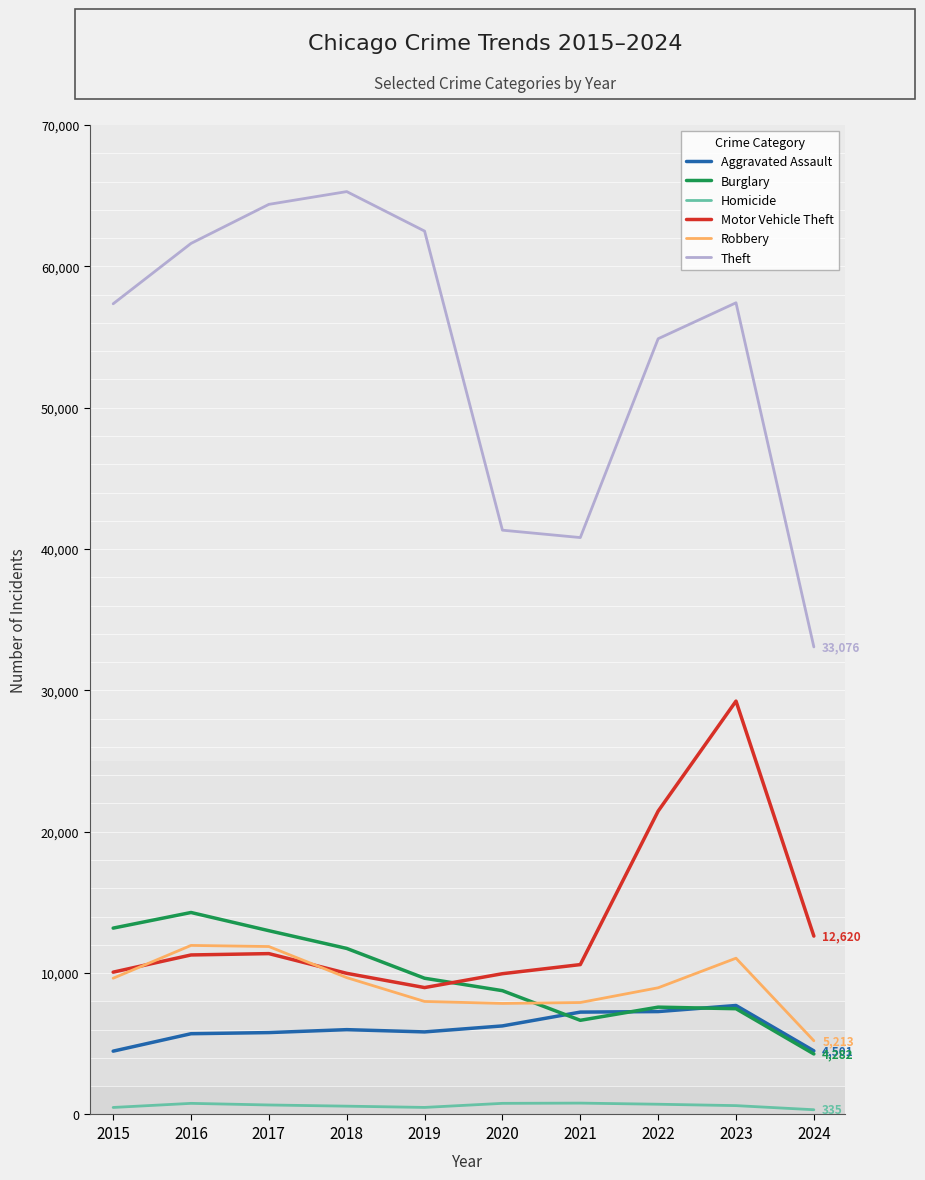

Which series has the largest total across all categories?

Theft